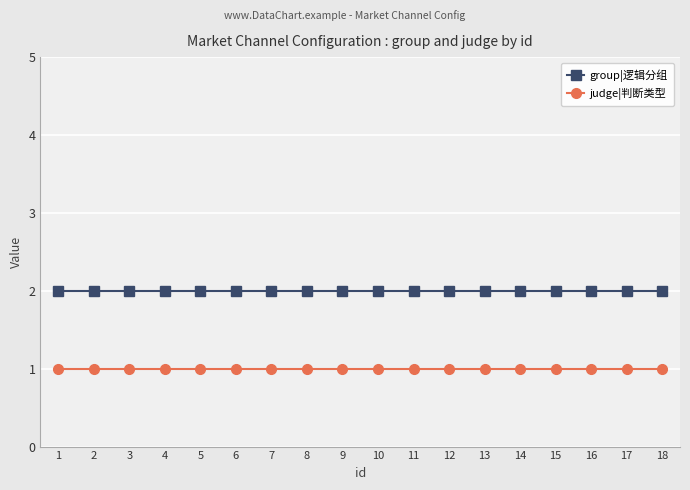

True or false: judge|判断类型 and group|逻辑分组 cross at least once.

False